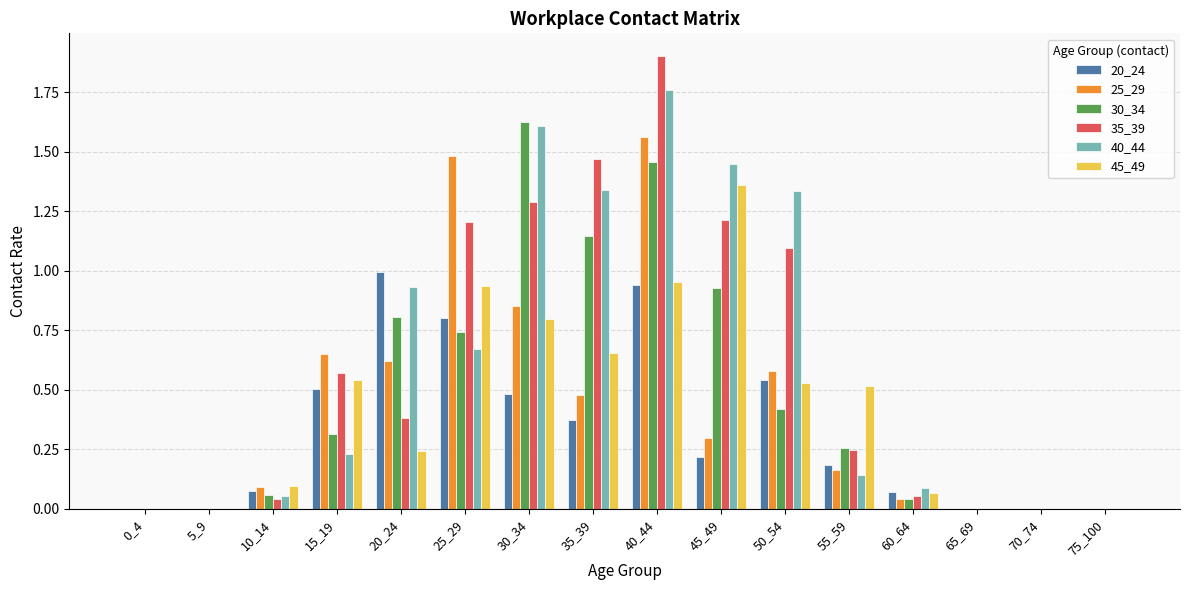

Between 20_24 and 50_54, which series saw the biggest shift?

35_39